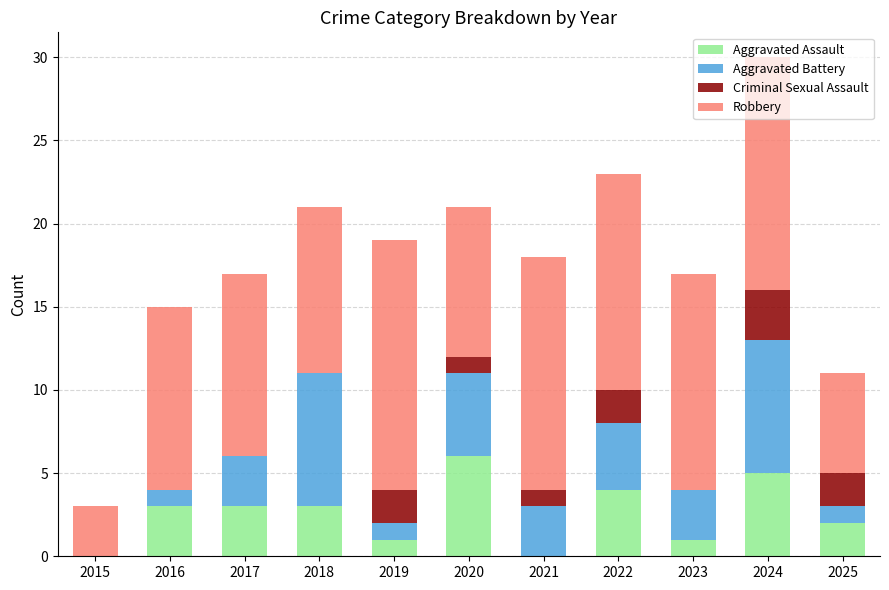

Does the chart contain stacked bars?

Yes